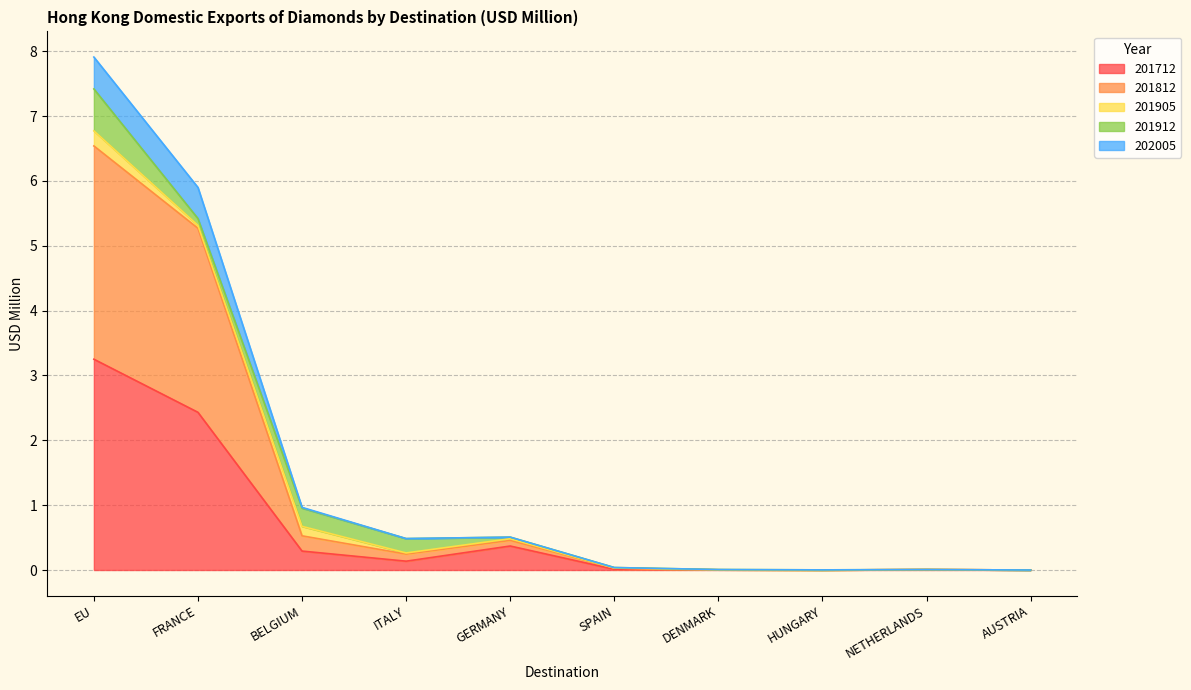

What is the label of the 10th point from the right?

EU